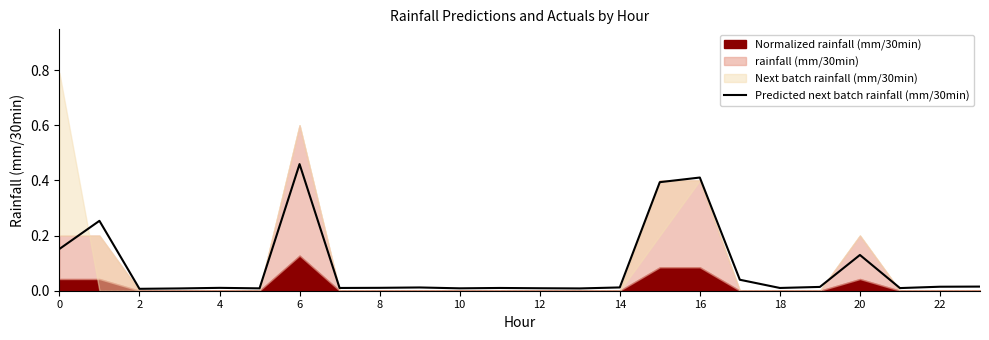

How many points are lower than both their immediate neighbors (excluding endpoints)?

7